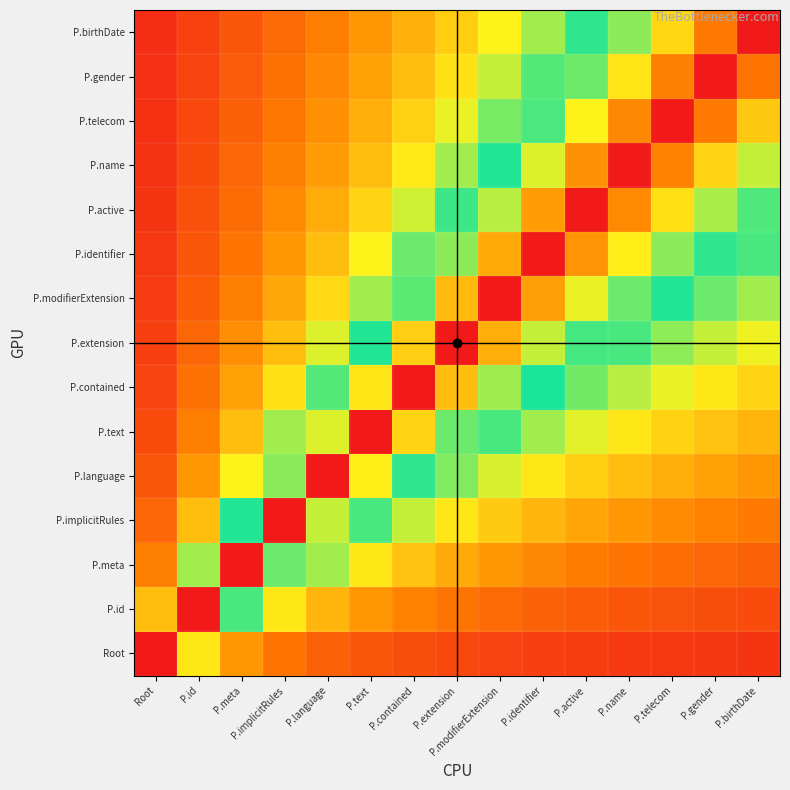

What is the spread (max minus min) of values at P.active?

0.9